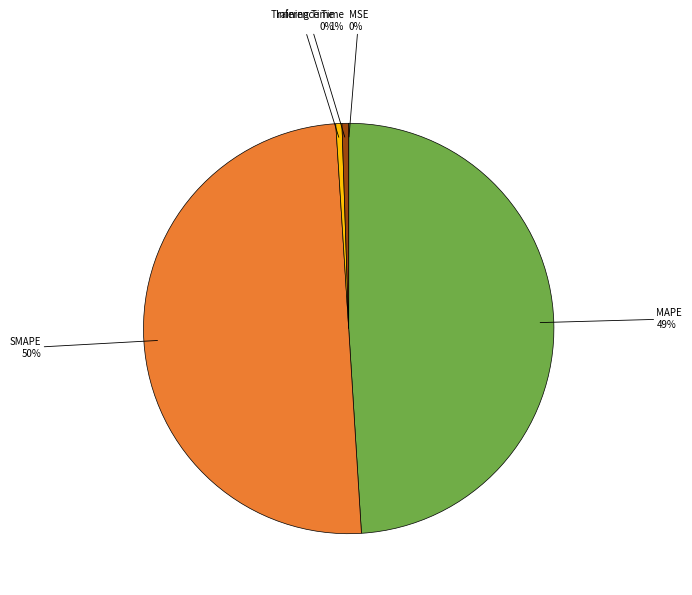

The Inference Time slice represents 7% of the pie. True or false?

False